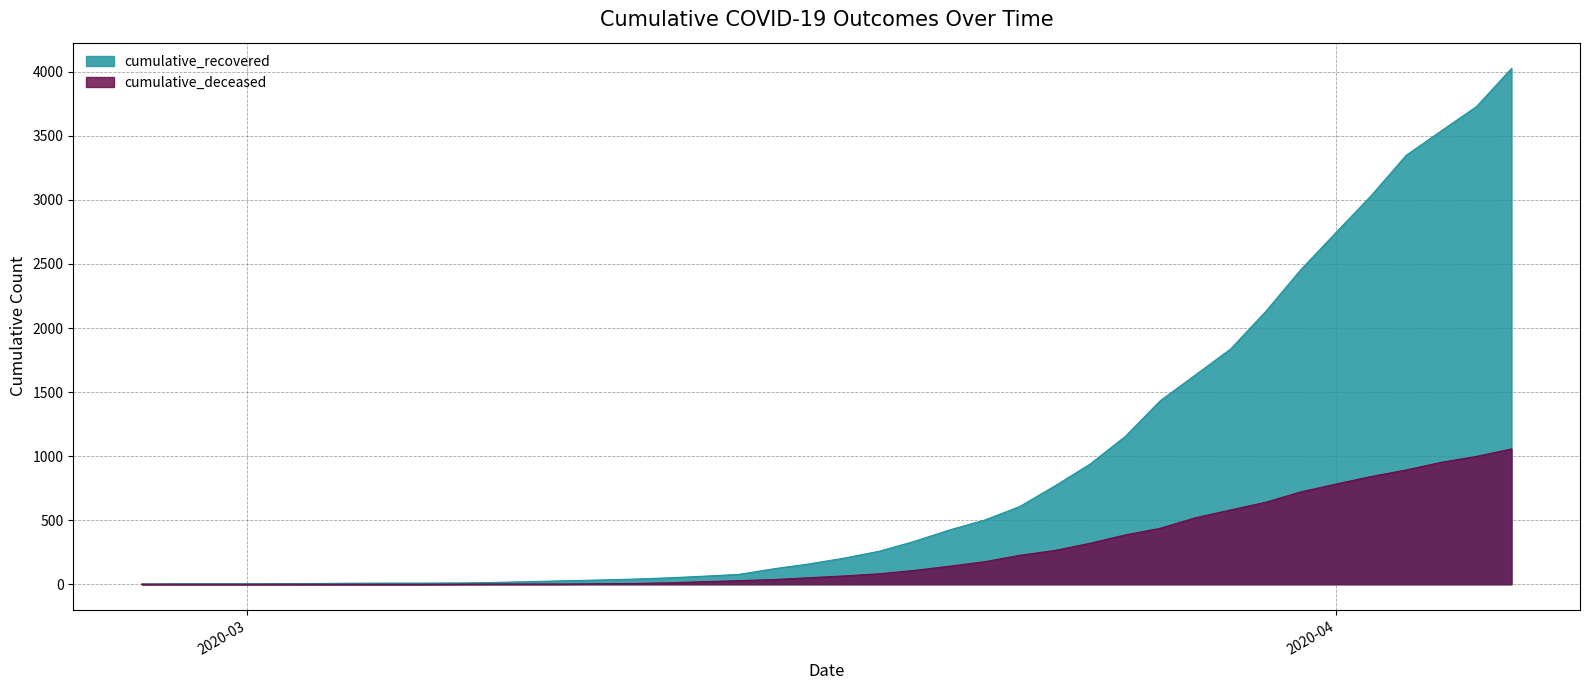

What is the label of the 16th point from the left?

2020-03-13